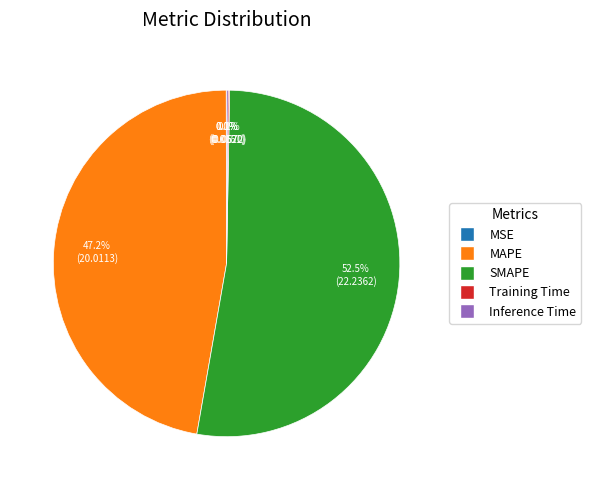

Which category accounts for the majority?

SMAPE